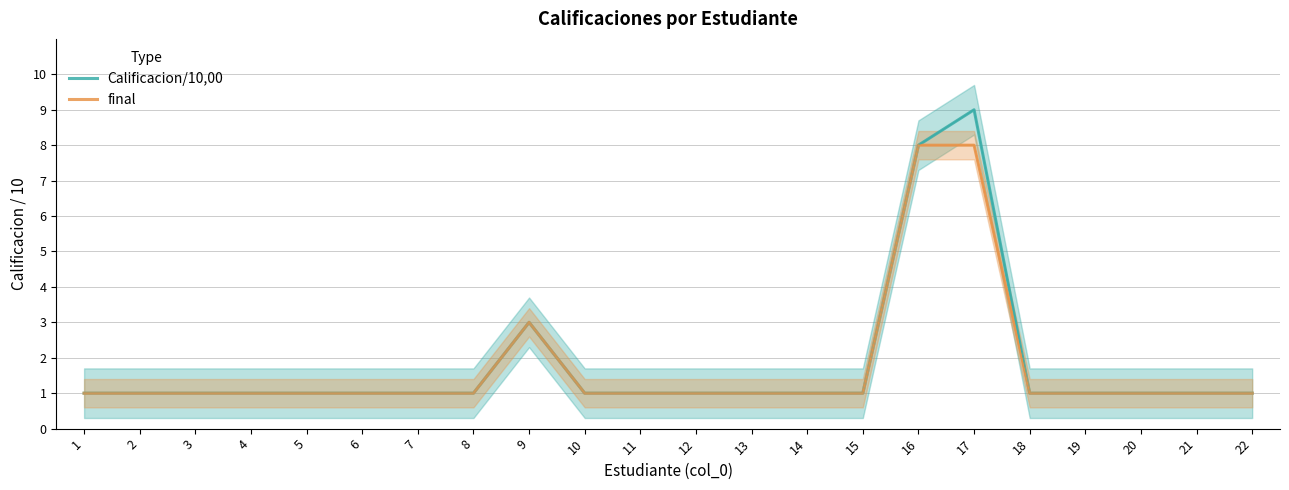

True or false: final and Calificacion/10,00 cross at least once.

False